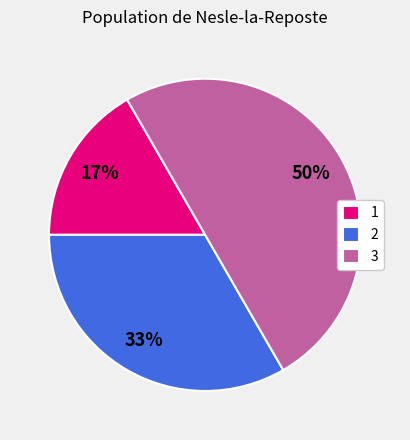

Count the number of slices in the pie.

3